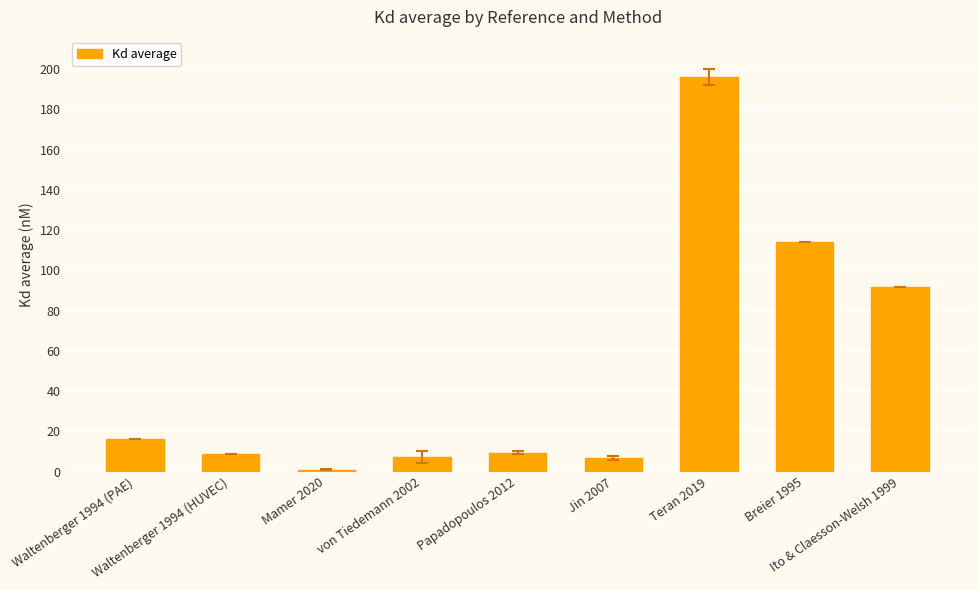

What is the maximum value shown in the chart?

196.0